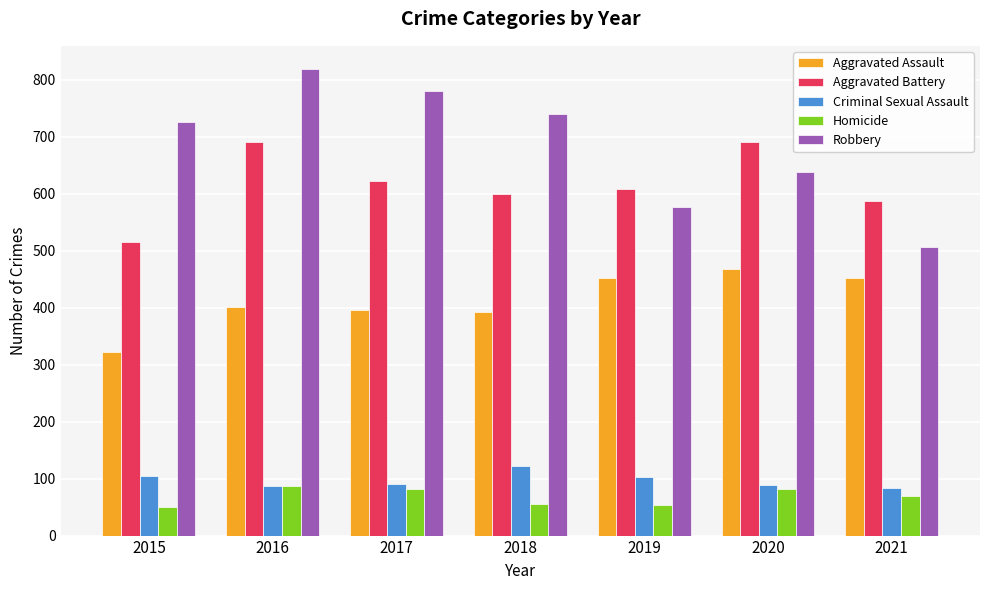

The Aggravated Assault series shows 396 at 2017. True or false?

True